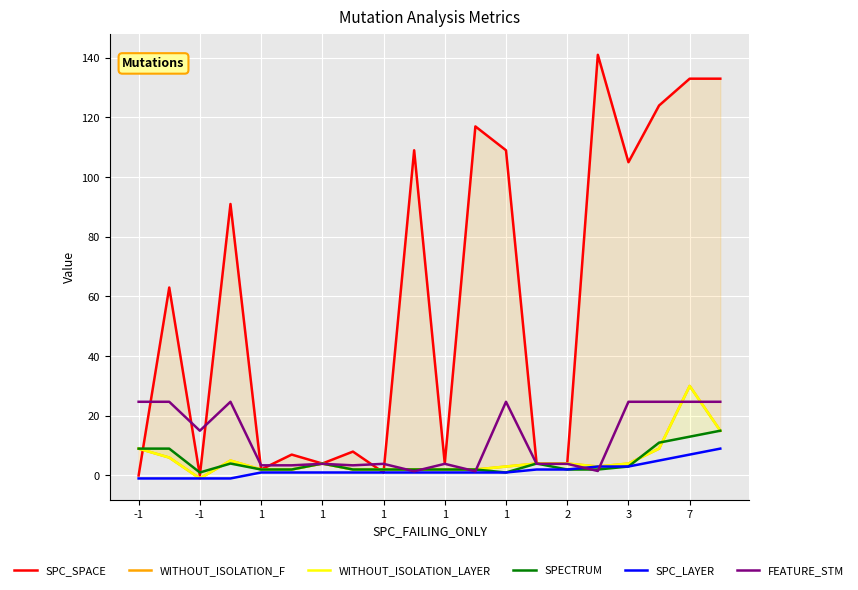

What is the sum of all WITHOUT_ISOLATION_F values?

109.0